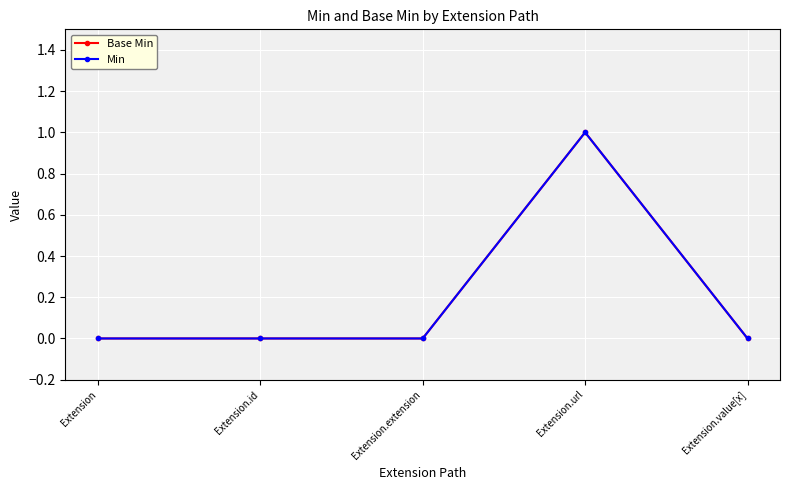

What is the difference between the maximum and second lowest values in the Min series?

1